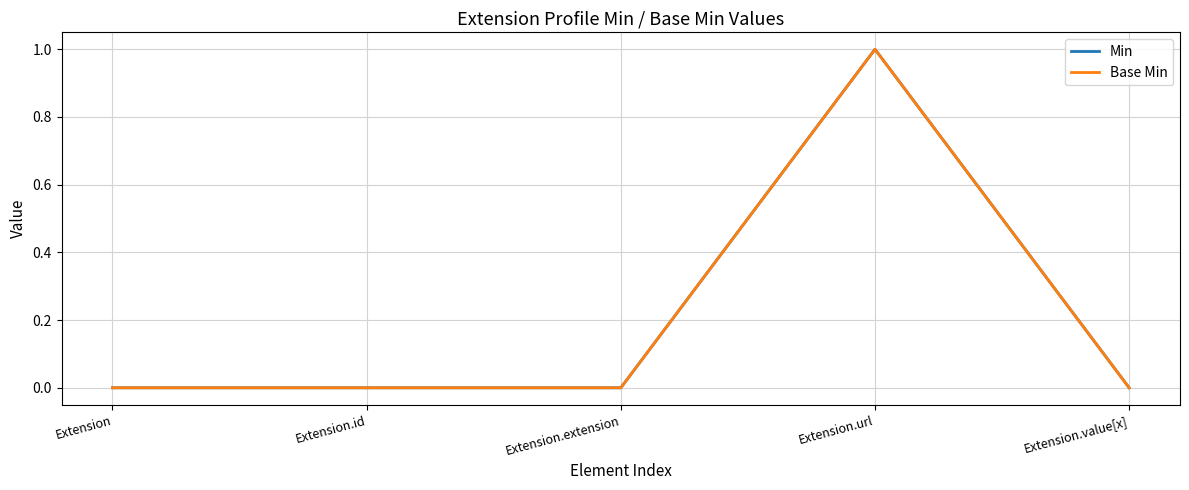

At which category does Base Min reach its first local peak?

Extension.url